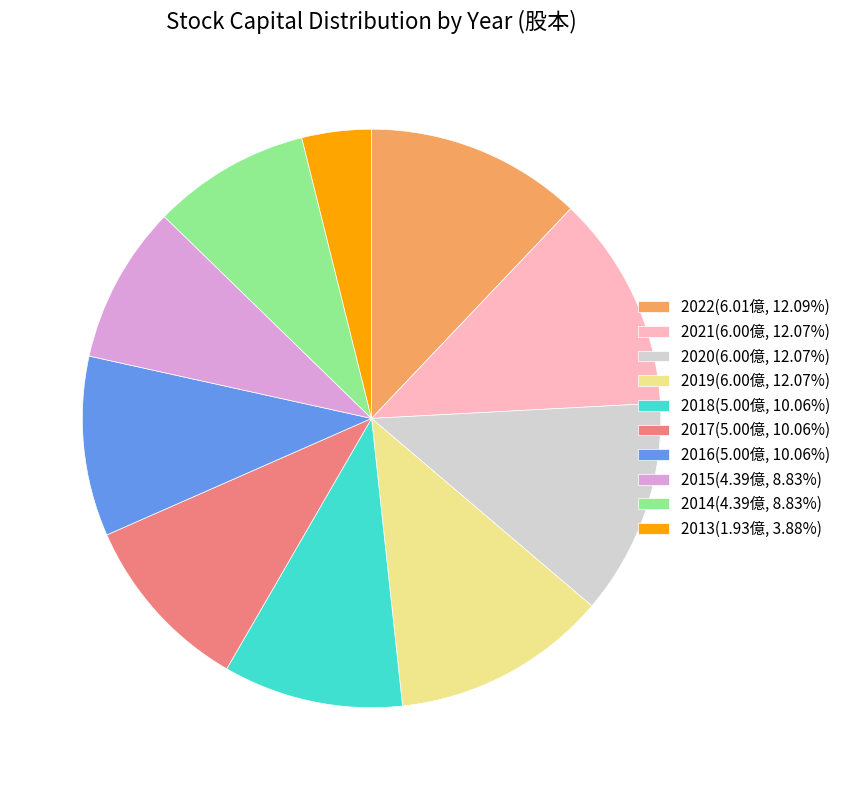

How many segments does this pie chart have?

10